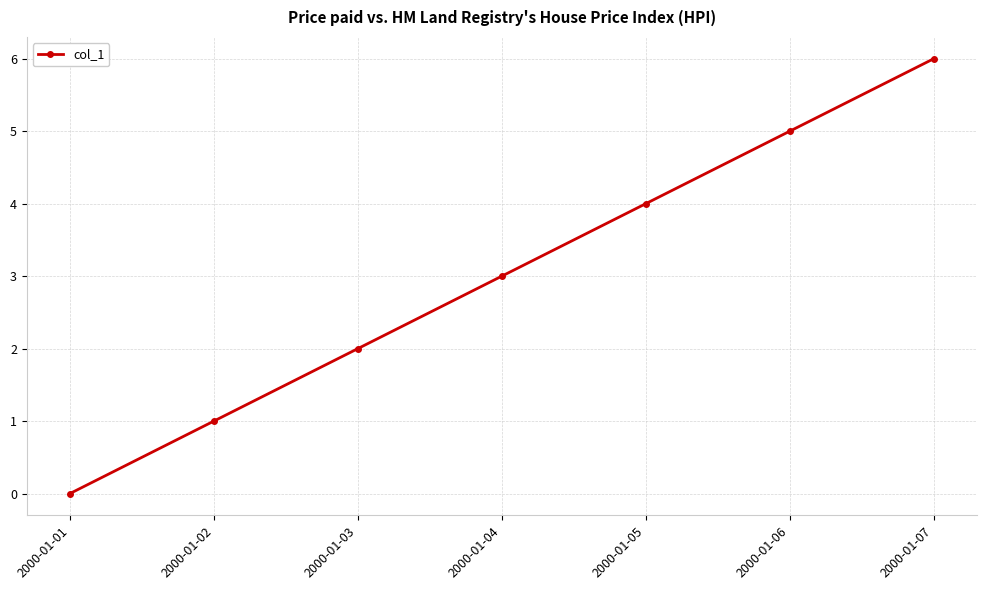

How many values are between 1 and 5?

5